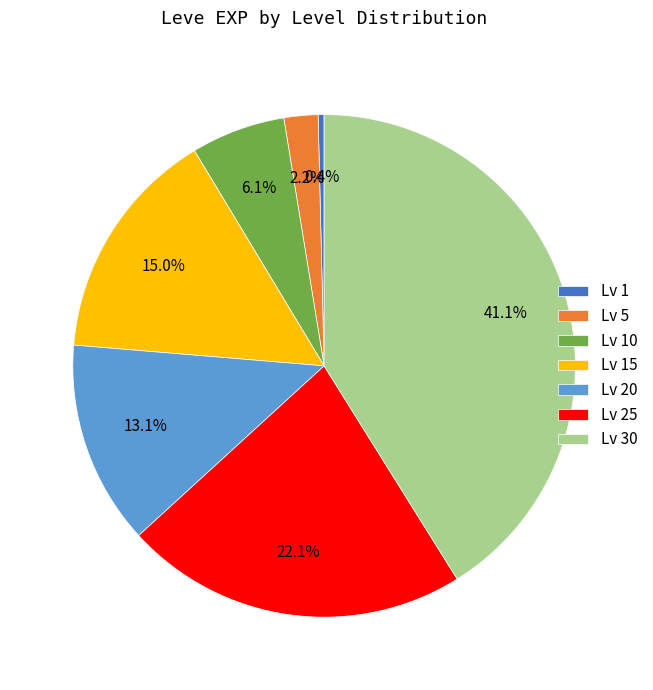

What is the largest slice in the pie chart?

Lv 30